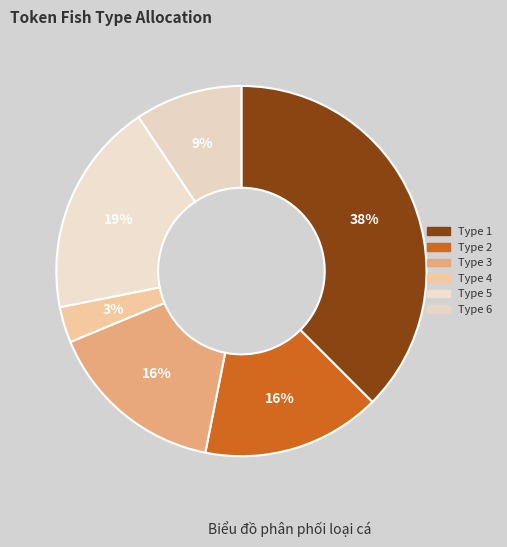

Count the number of slices in the pie.

6